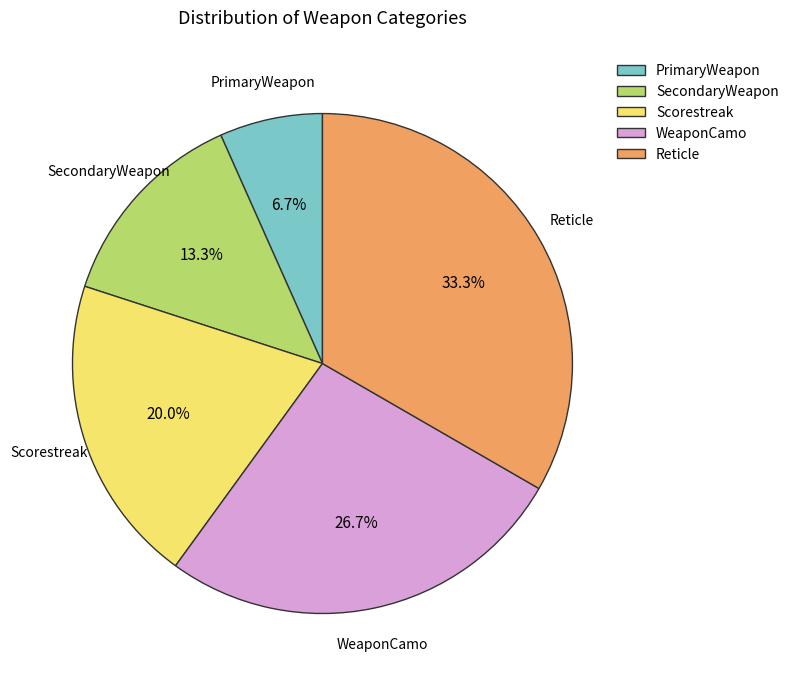

How many slices are in this pie chart?

5